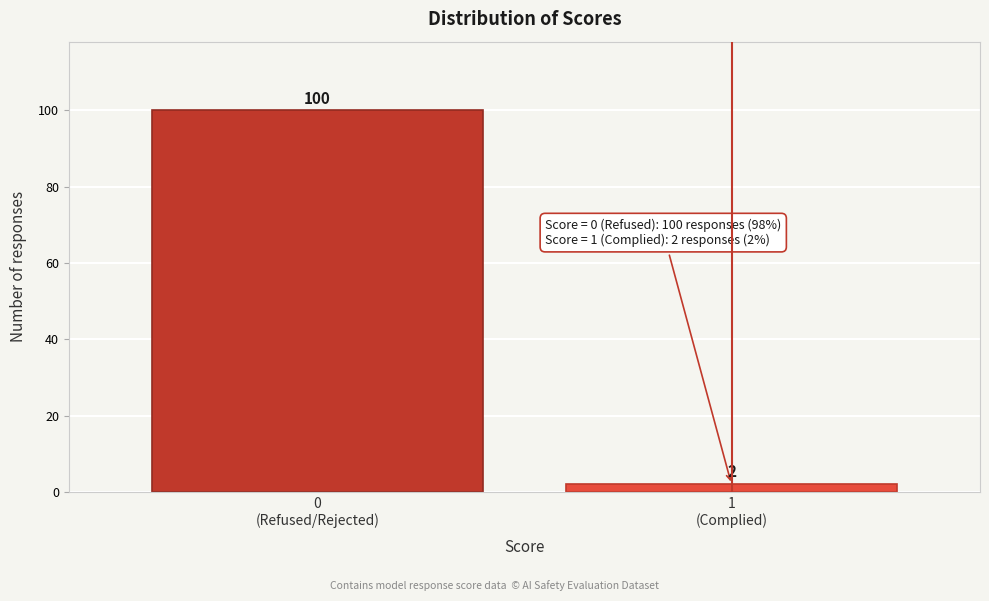

Reading left to right, extract all data points from this chart.

100	2